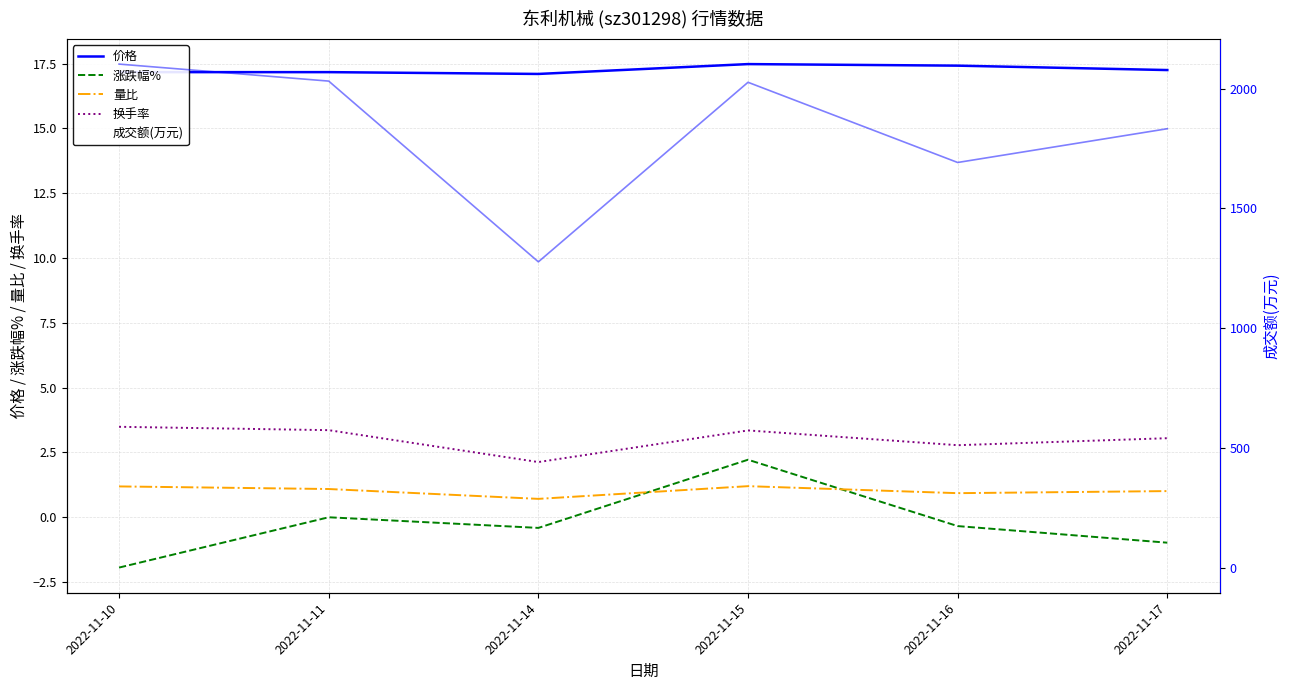

Where is 涨跌幅% nearest to the value 0?

2022-11-11